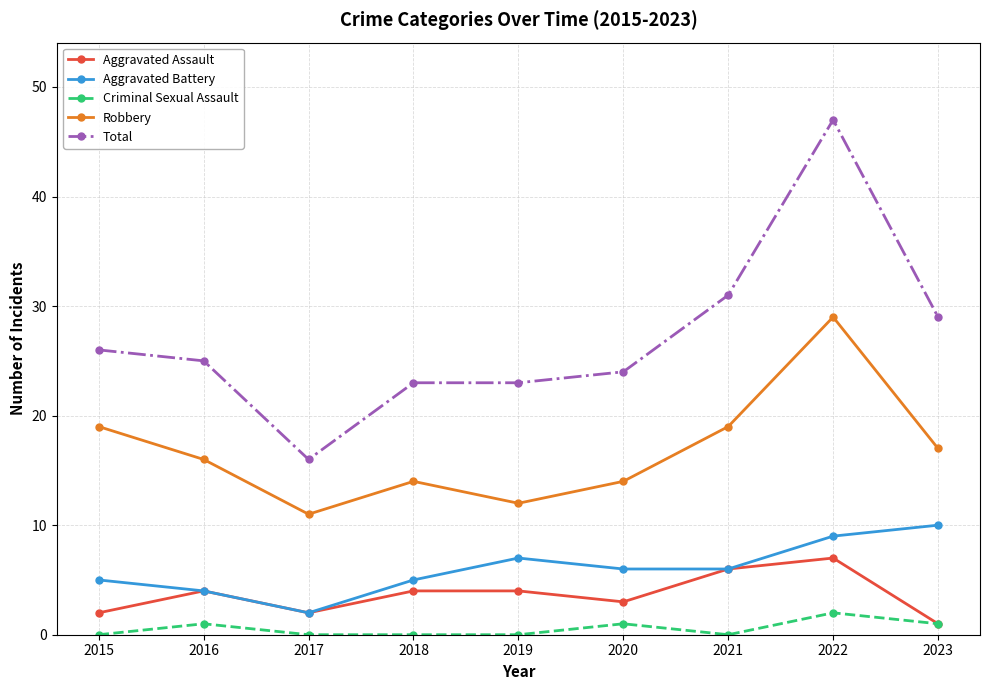

True or false: Criminal Sexual Assault has more than 1 interior local peaks.

True